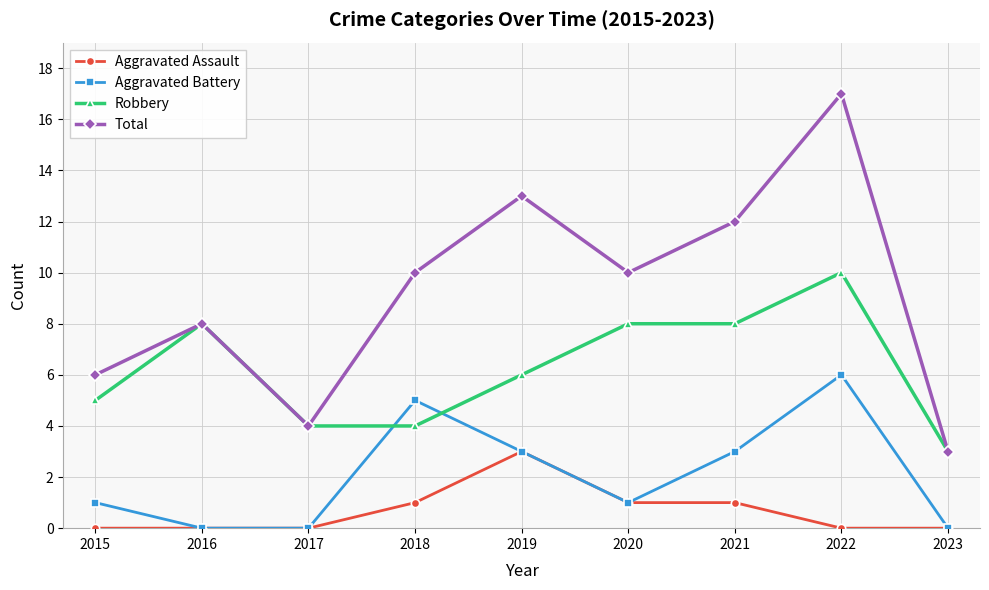

True or false: Robbery and Aggravated Assault cross at least once.

False